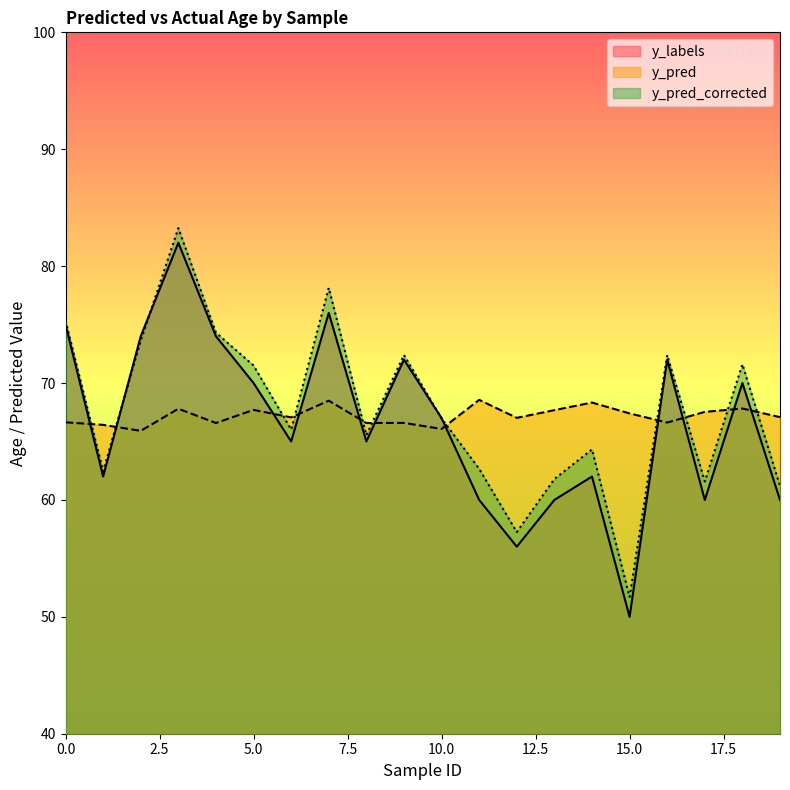

Rank the series by their average value, from lowest to highest.

y_labels, y_pred, y_pred_corrected